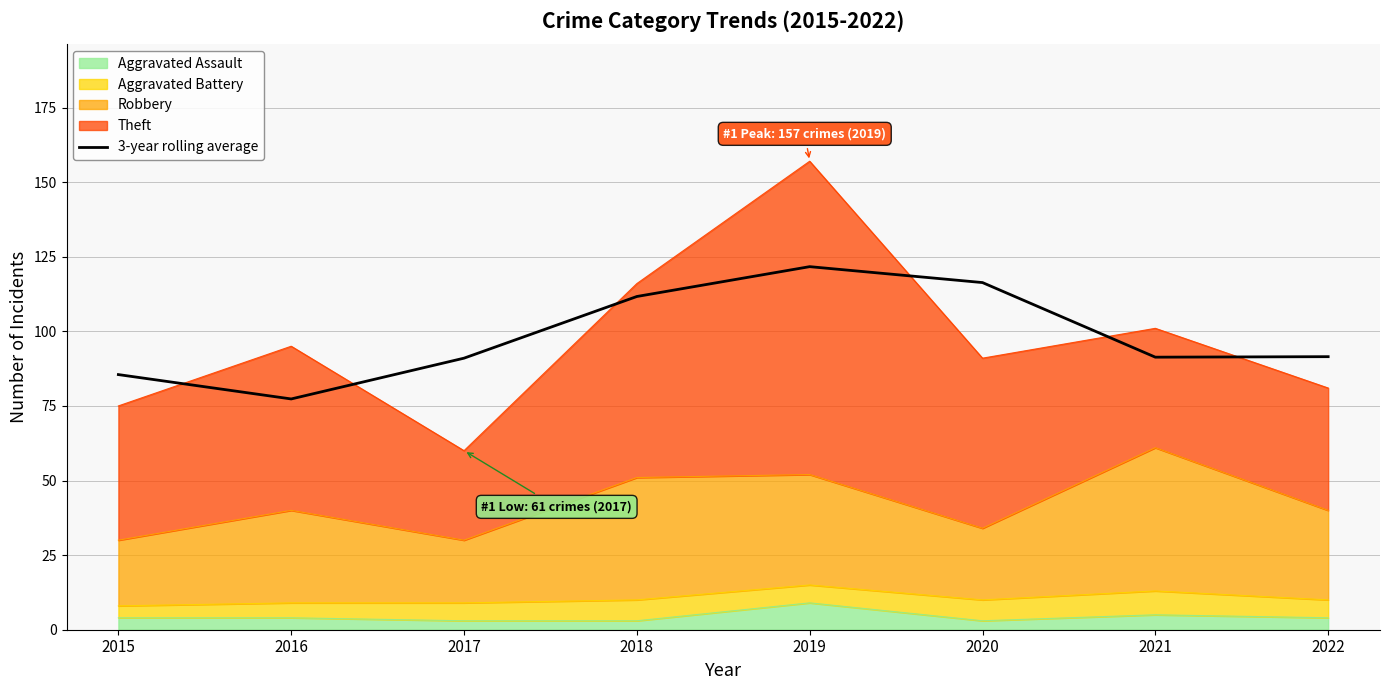

How many interior local peaks (higher than both neighbors) does the data have?

1